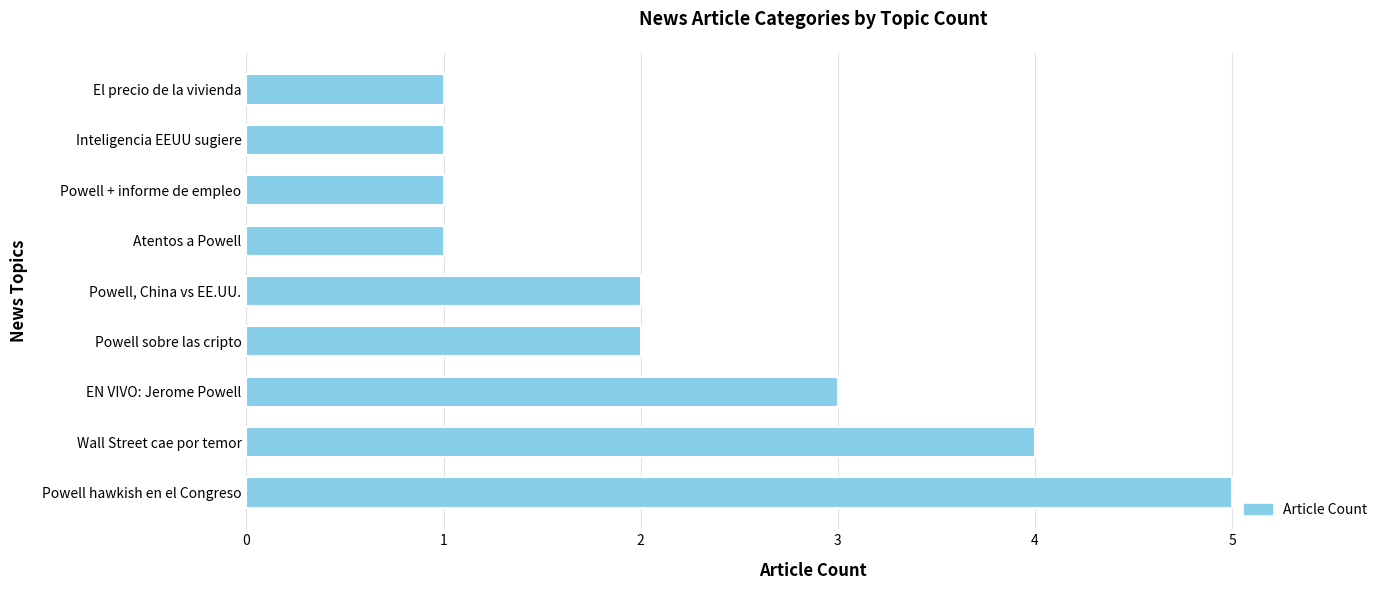

What is the greatest value displayed?

5